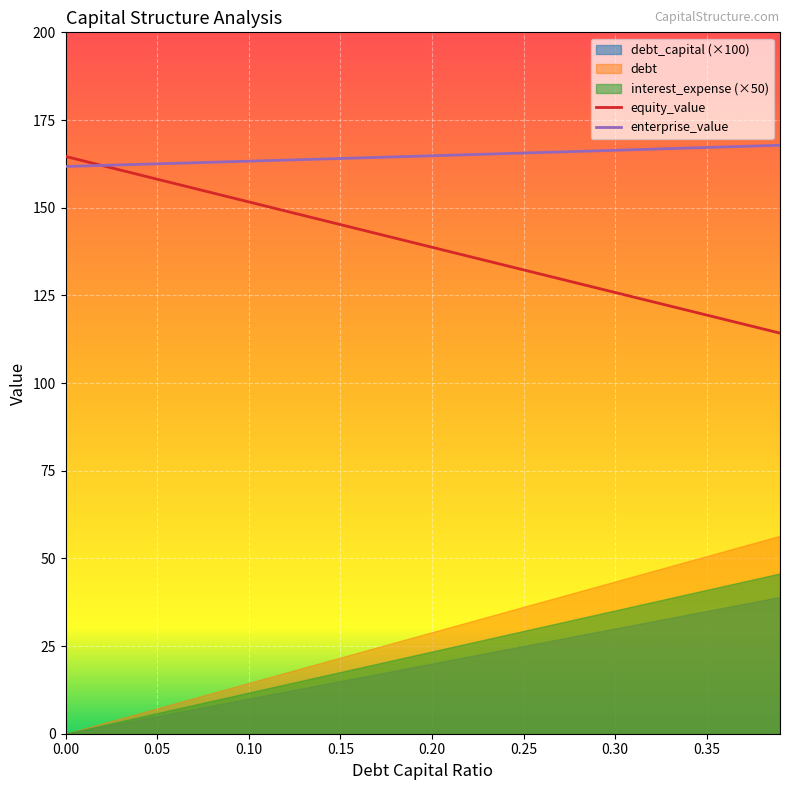

What is the minimum value for equity_value?

114.2